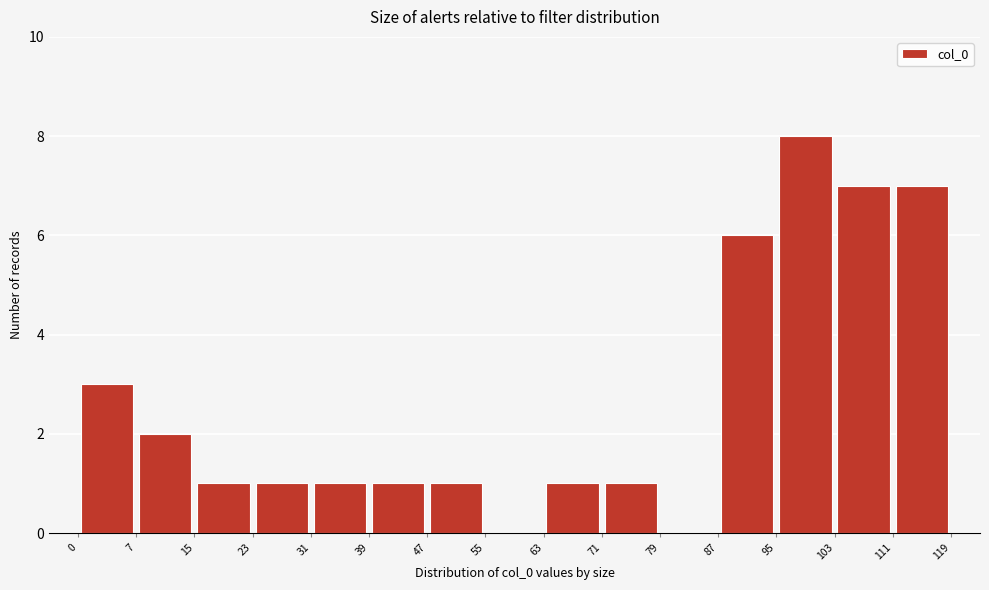

Reading left to right, list every bar in this chart as the range it spans on the x-axis followed by its height. The values are not printed on the chart, so give them approximately, as read against the axis.

0 to 7: 3
7 to 15: 2
15 to 23: 1
23 to 31: 1
31 to 39: 1
39 to 47: 1
47 to 55: 1
55 to 63: 0
63 to 71: 1
71 to 79: 1
79 to 87: 0
87 to 95: 6
95 to 103: 8
103 to 111: 7
111 to 119: 7